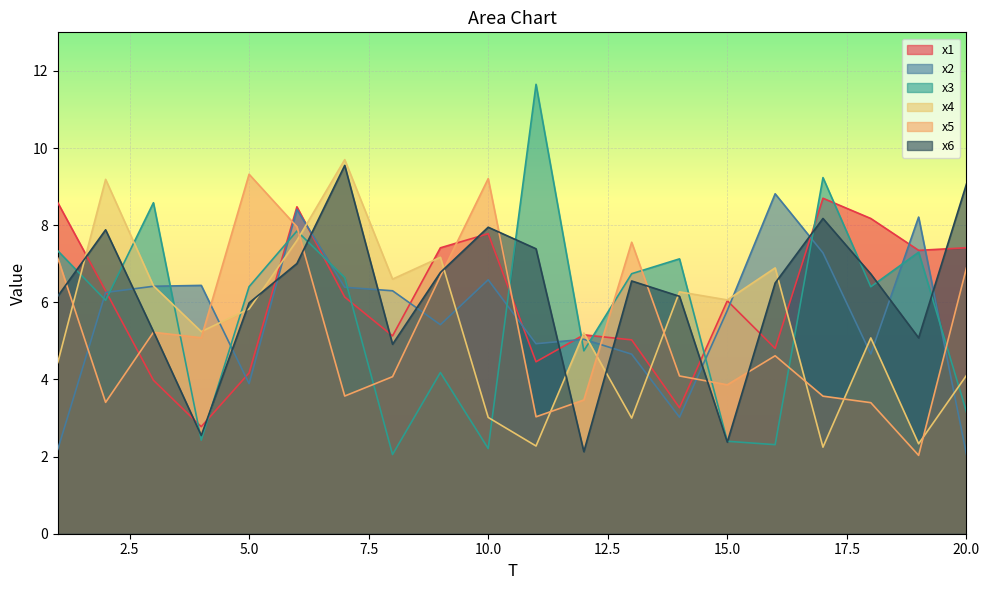

The x1 series shows 6.1 at 7. True or false?

True